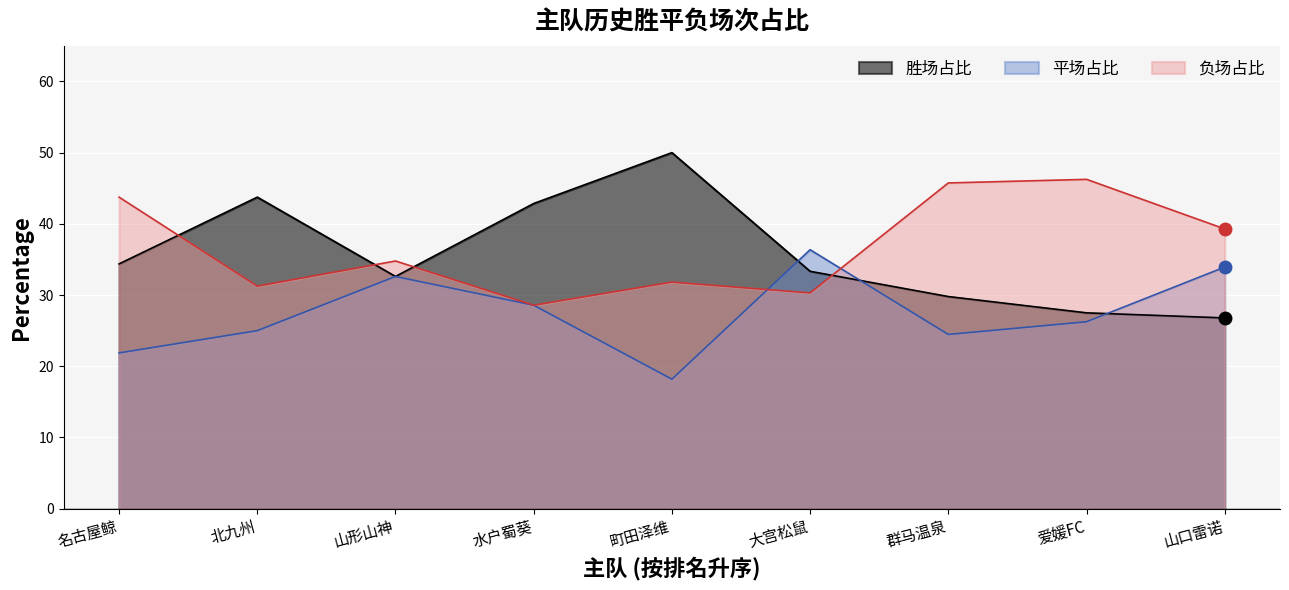

Is it true that 胜场占比 equals 43.8 at 北九州?

True